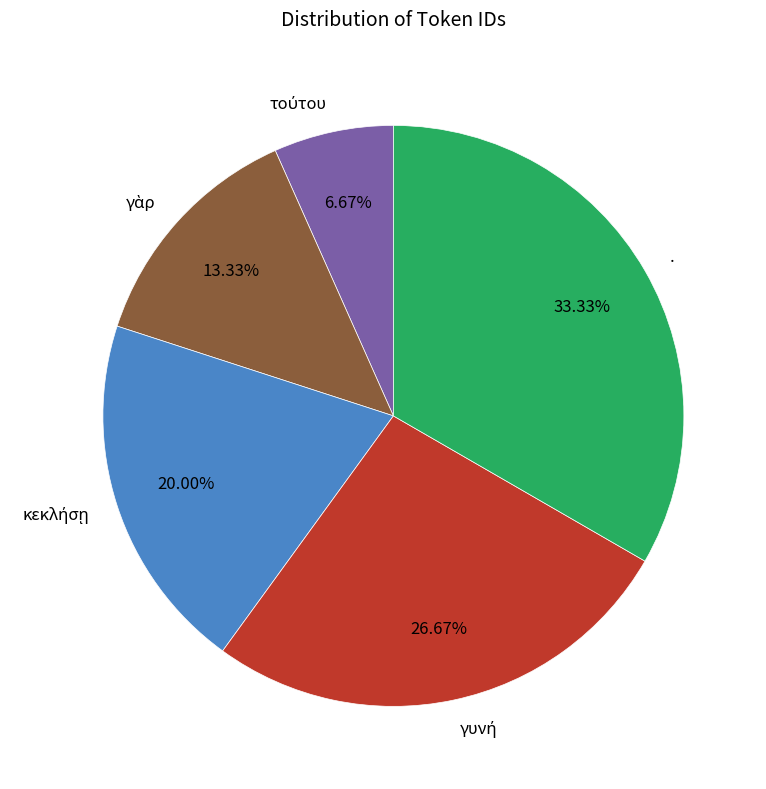

Which category has the biggest portion of the pie?

.